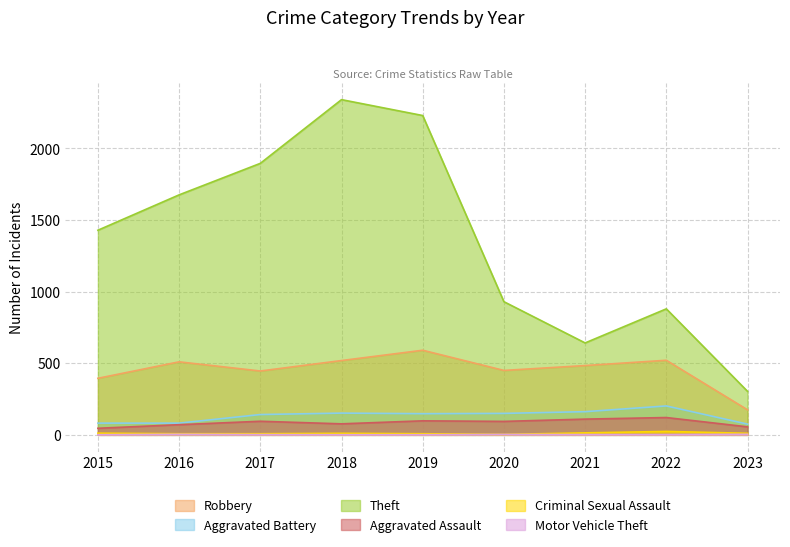

What is the value of the Aggravated Battery point at the 5th from the left?

148